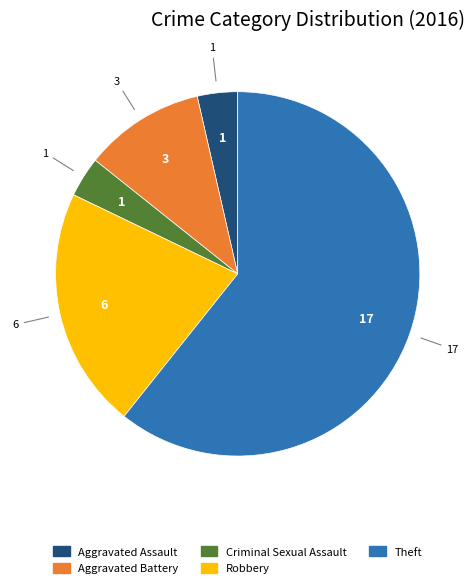

How many segments does this pie chart have?

5